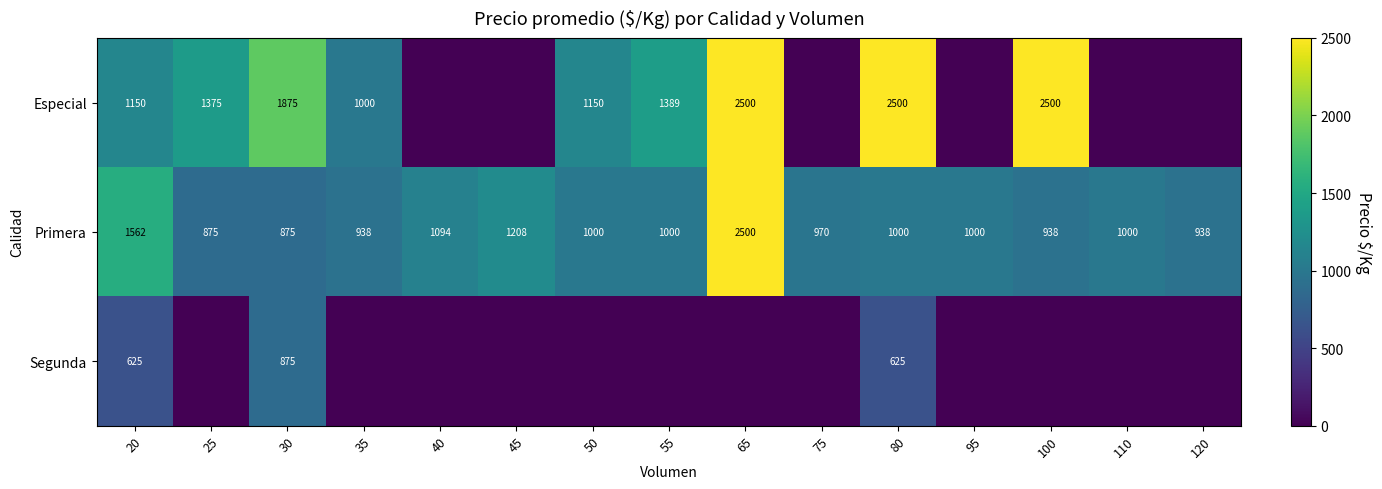

What is the sum of all Primera values?

16898